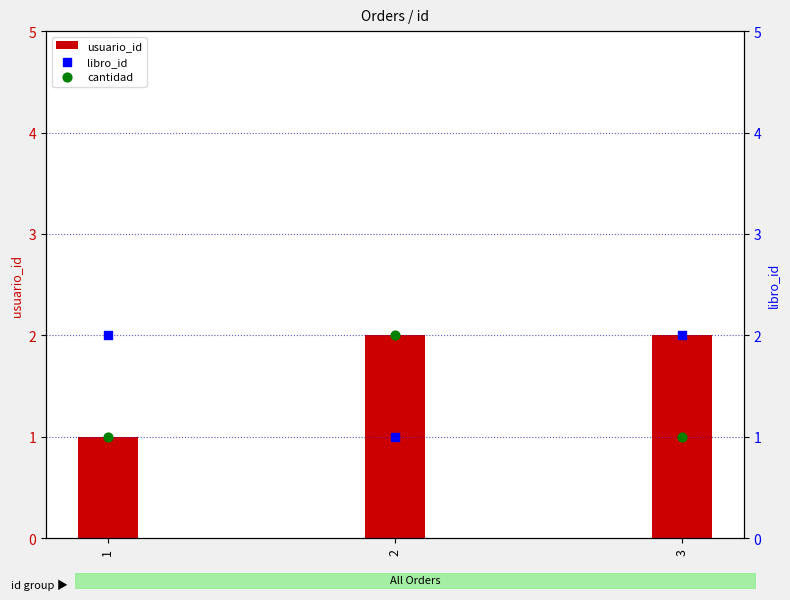

What are all the series names shown in the legend?

usuario_id, libro_id, cantidad